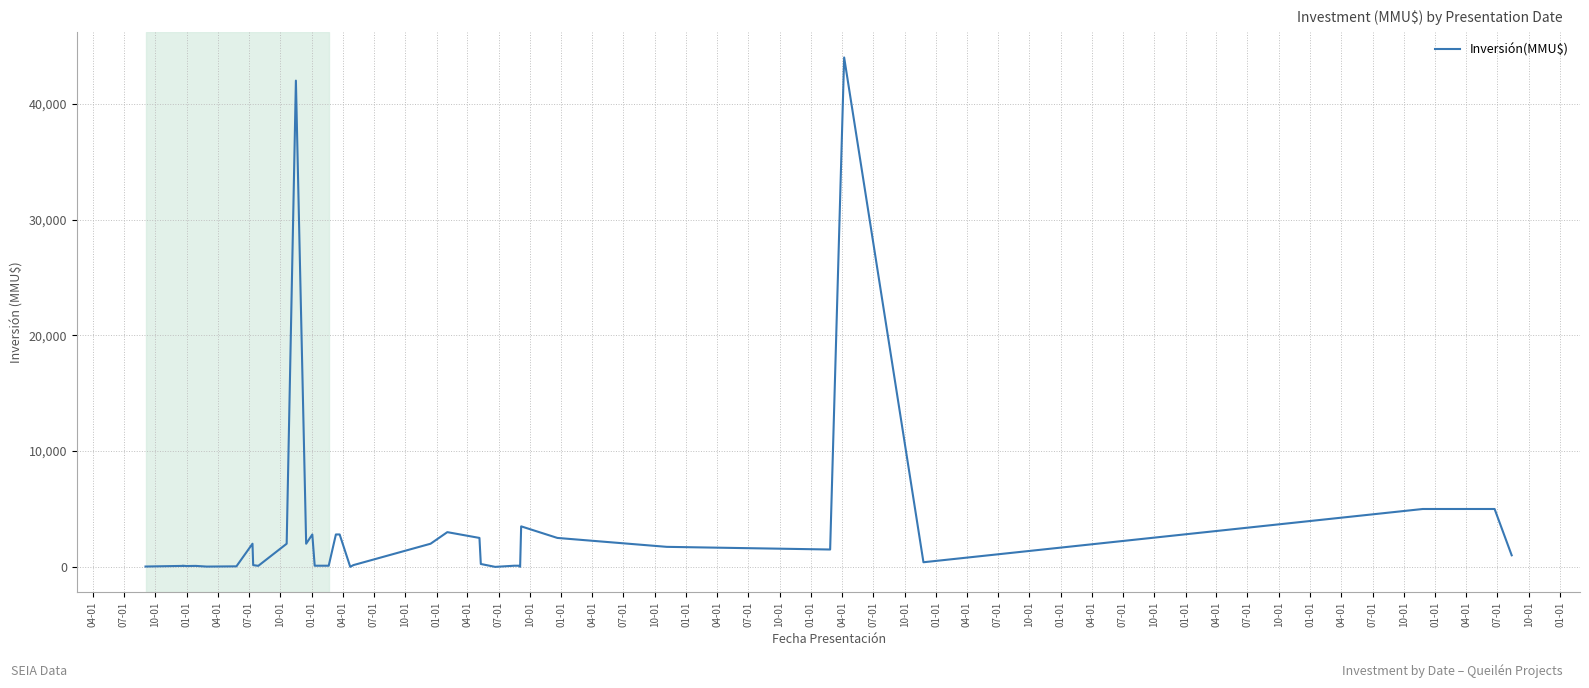

Is it true that the value at 07-01 is 5000?

True